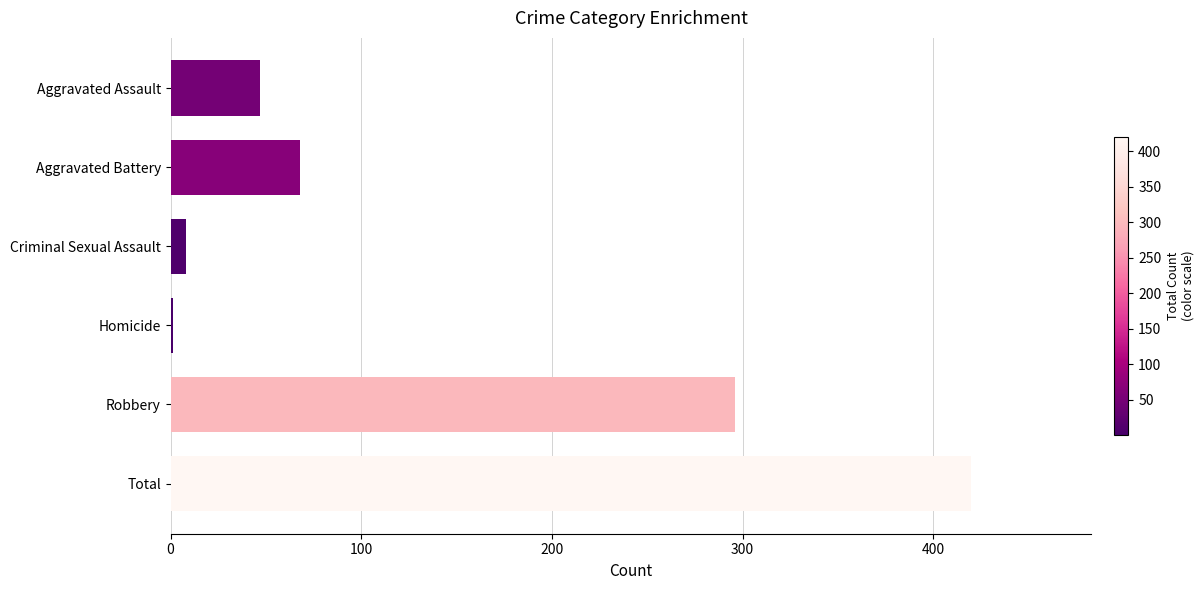

True or false: the data shows 71 at Robbery.

False